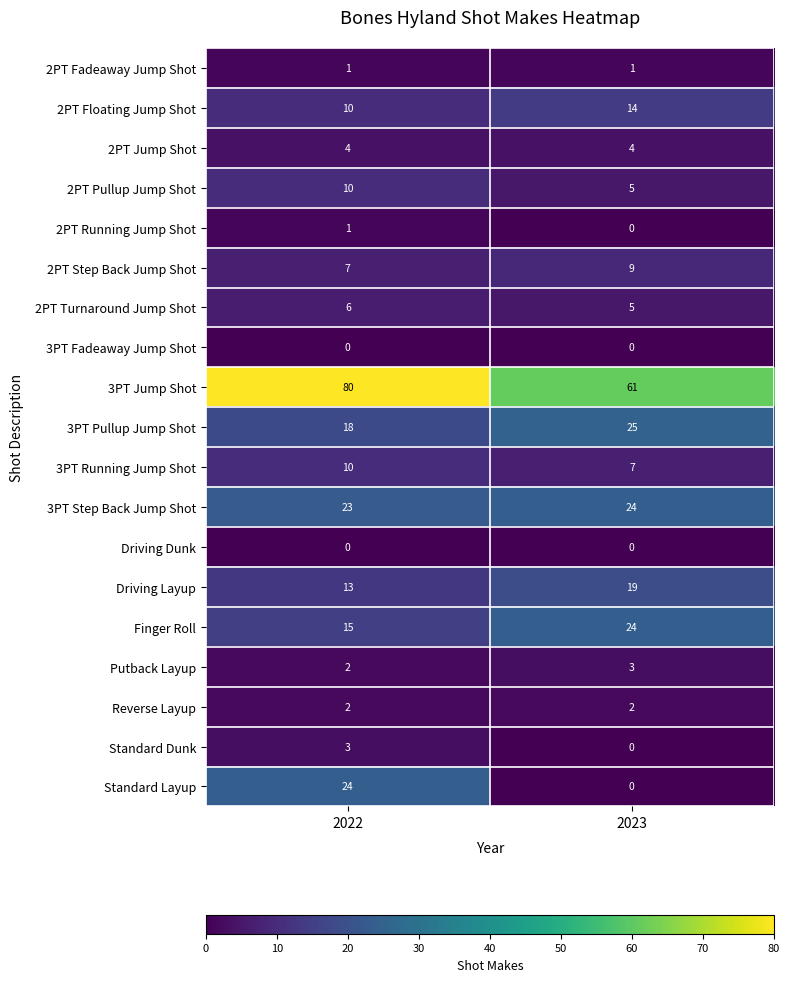

Between 2022 and 2023, which series saw the biggest shift?

Standard Layup